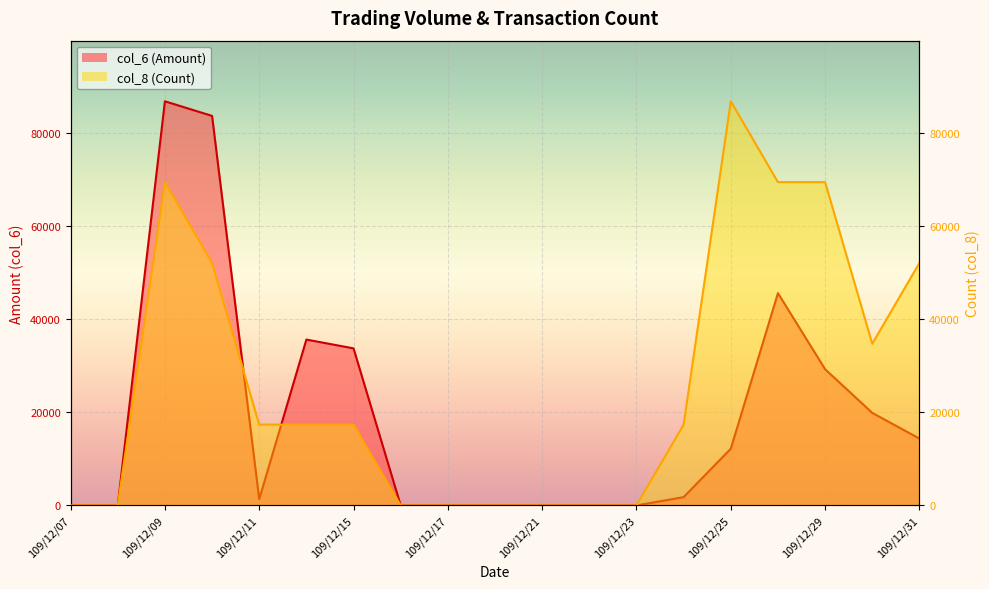

What is the sum of all col_8 values?

503672